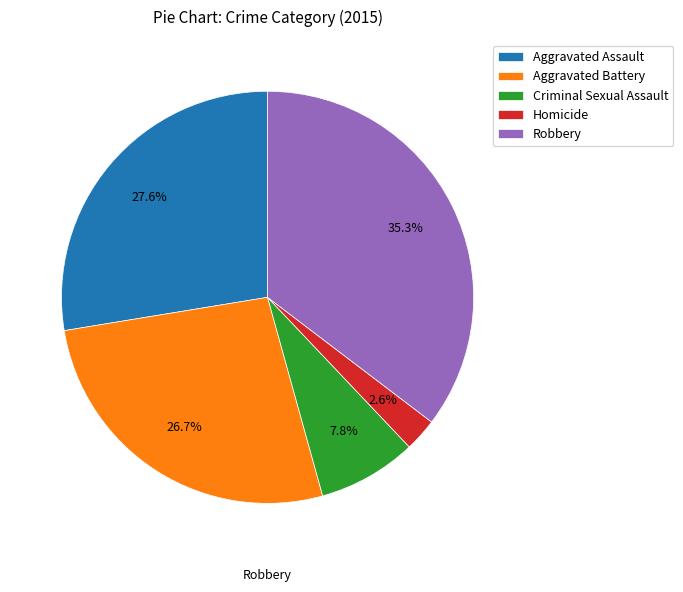

To the nearest percent, what portion does Aggravated Assault represent?

28%